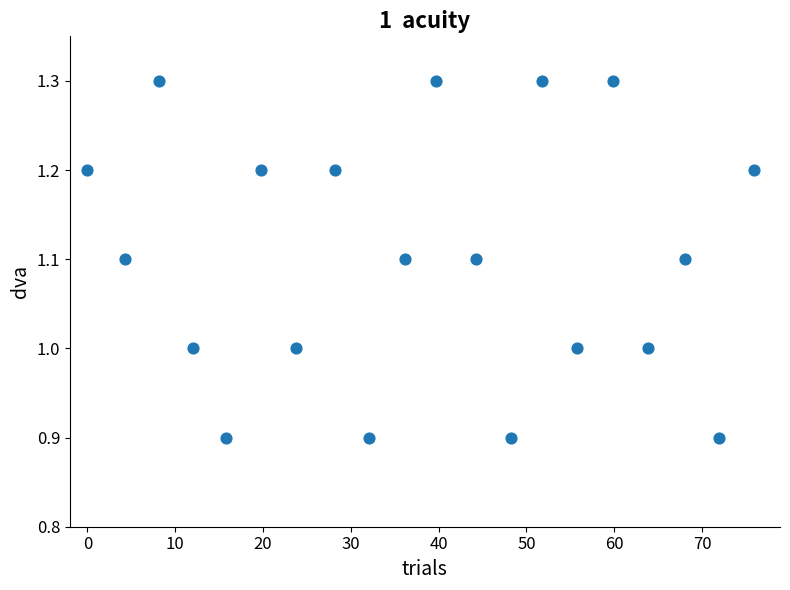

What is the range of X values (max minus min)?

76.0